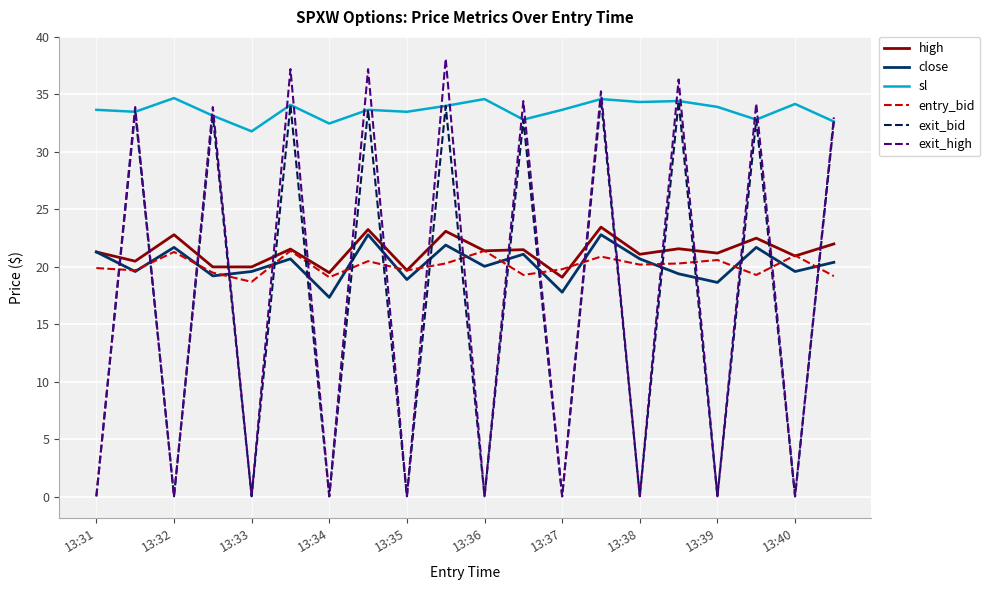

Which series has the largest total across all categories?

sl